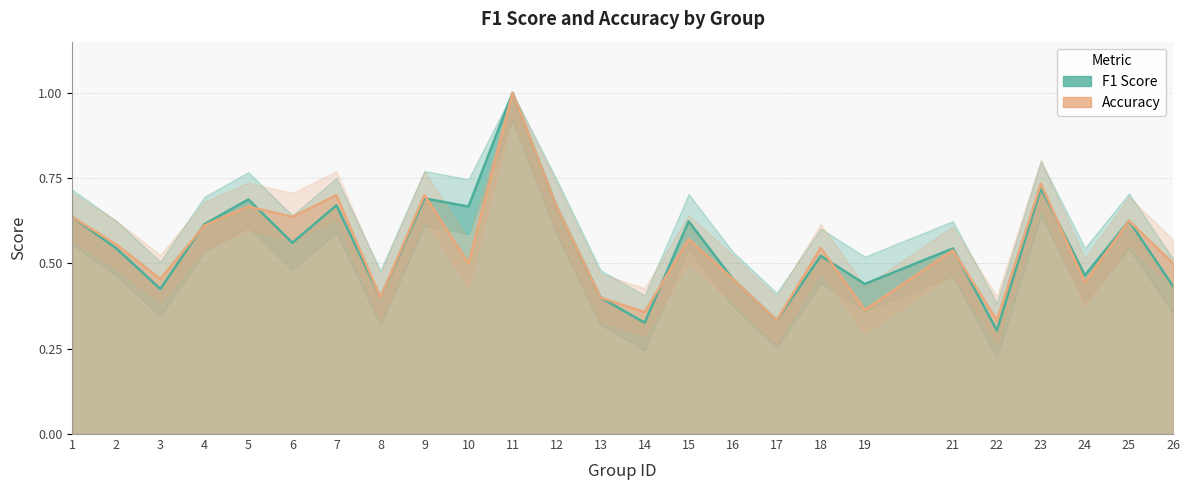

Which category has the lowest value in the f1 series?

22